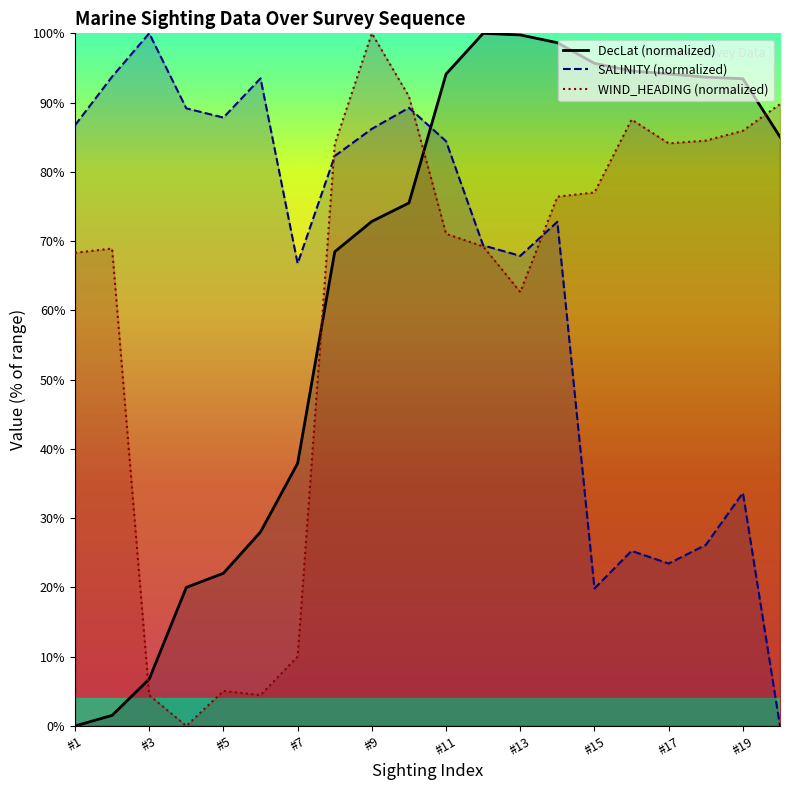

At #19, list the series in order from smallest to largest.

SALINITY (normalized), WIND_HEADING (normalized), DecLat (normalized)